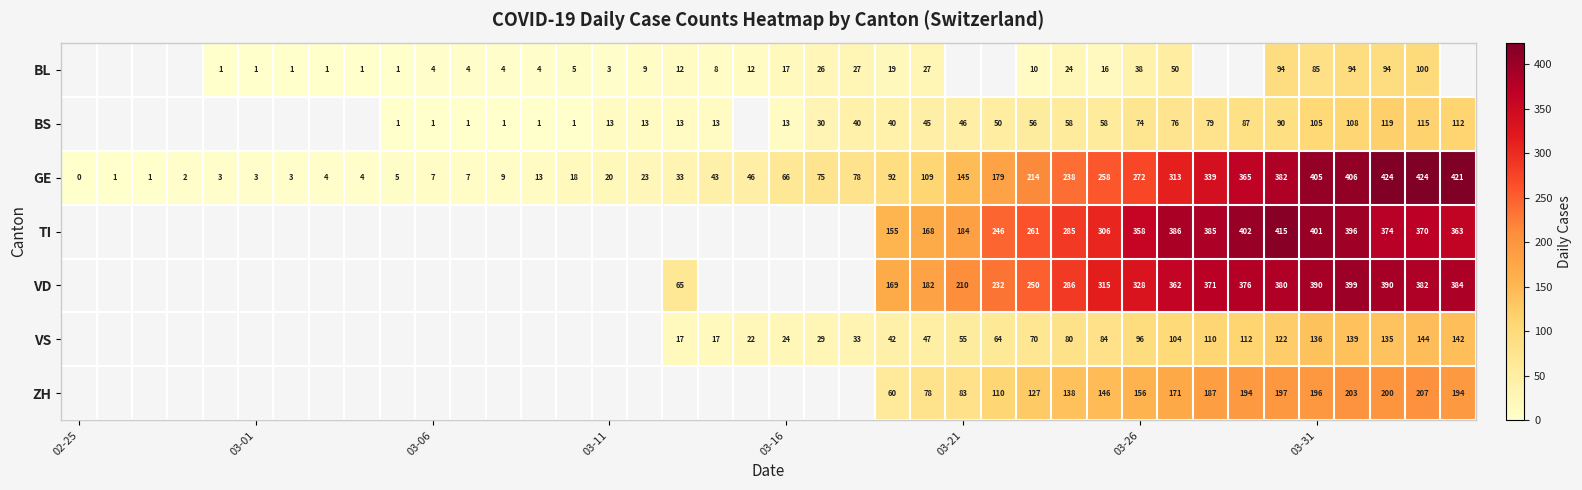

True or false: BL has a value of 17.7 at 03-26.

False